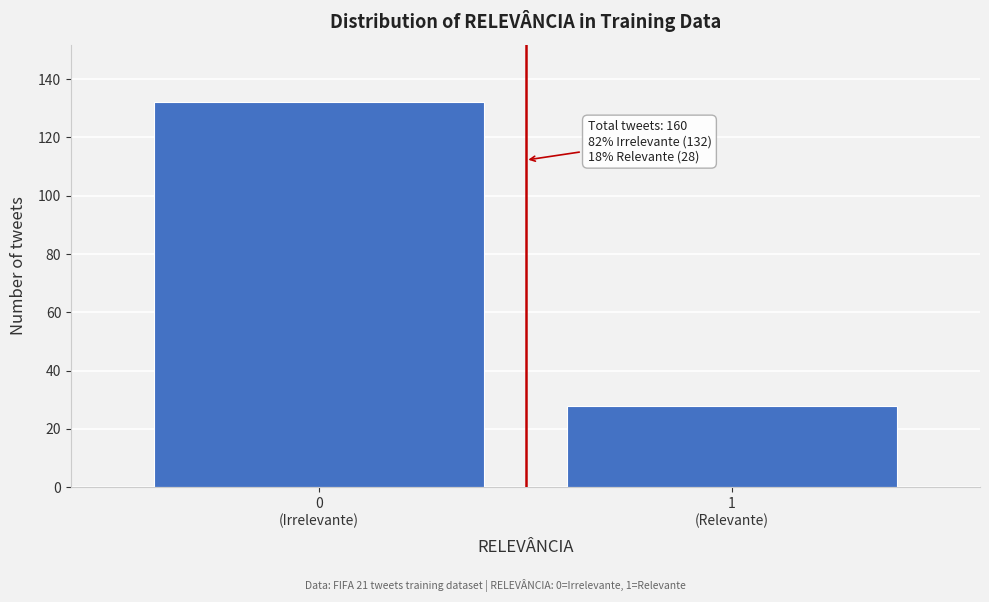

Reading right to left, extract all data points from this chart.

28	132